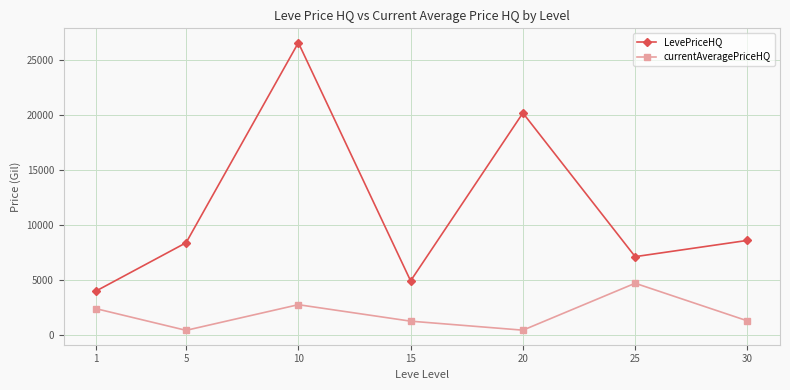

How many distinct data groups are displayed?

2